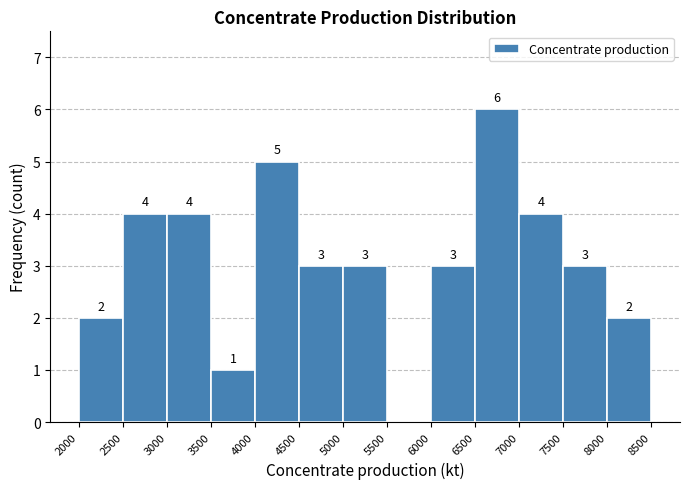

Which range on the x-axis has the tallest bar?

6500 to 7000